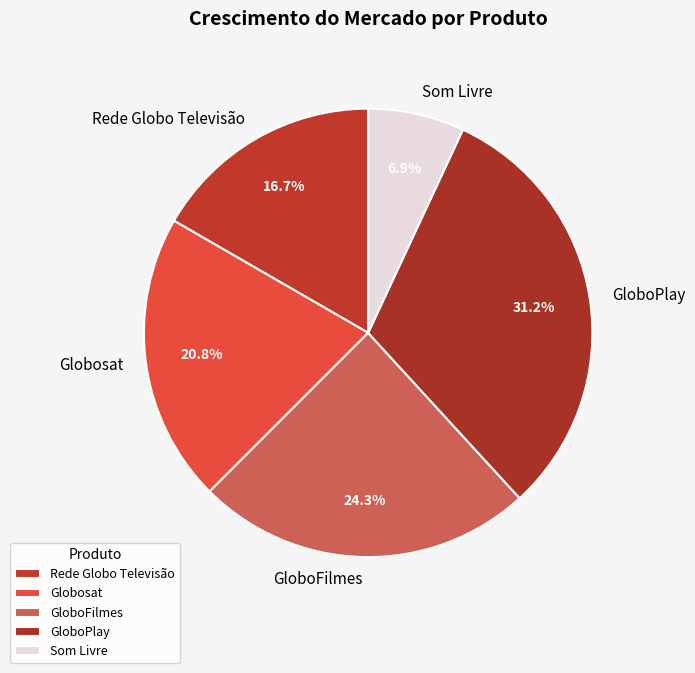

Which category has the biggest portion of the pie?

GloboPlay